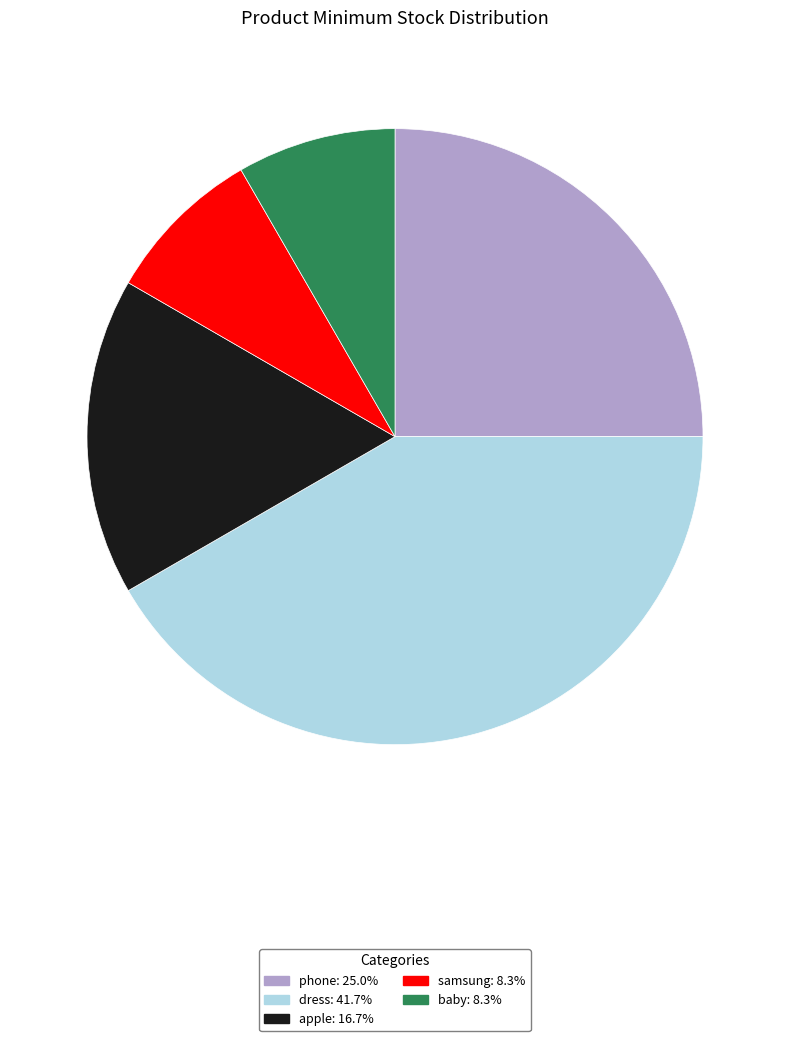

True or false: dress accounts for 42% of the total.

True